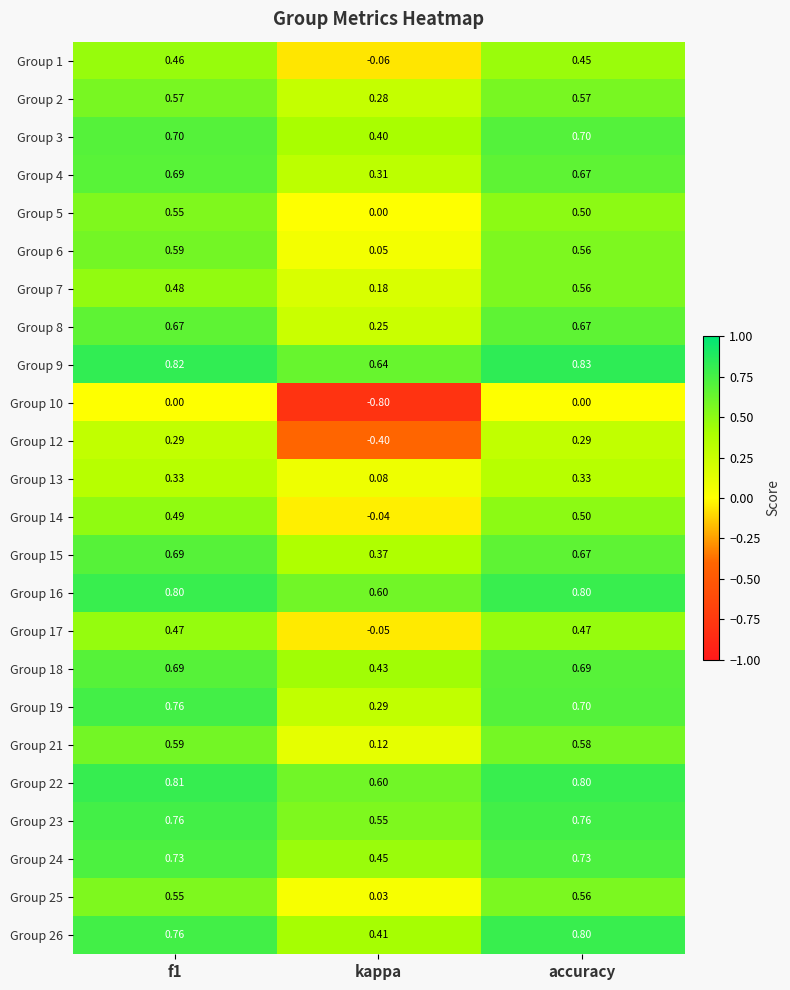

Which series has the widest spread of values?

Group 10